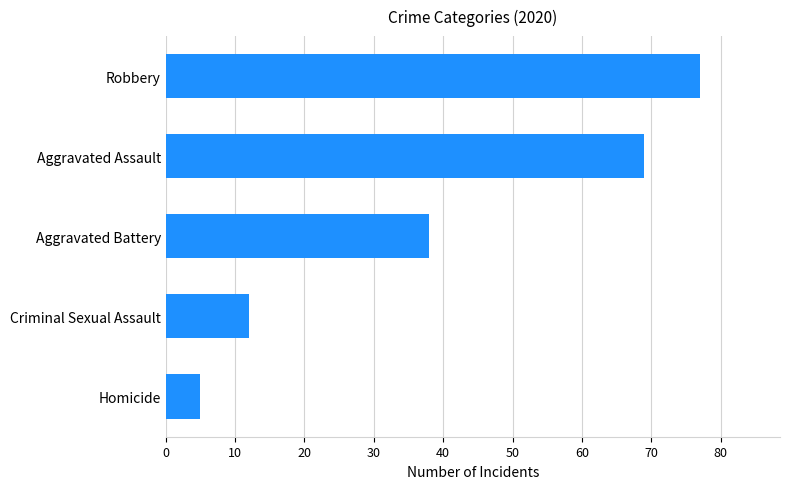

At which label is the value closest to 41?

Aggravated Battery